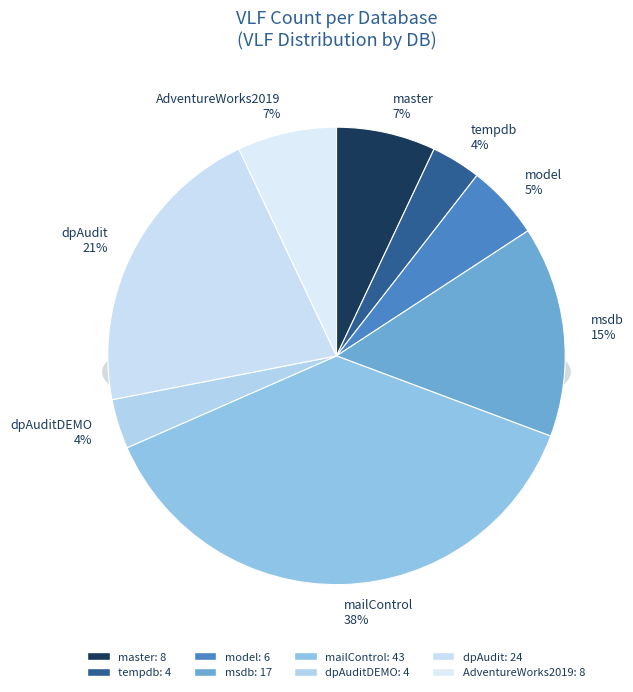

How many segments does this pie chart have?

8